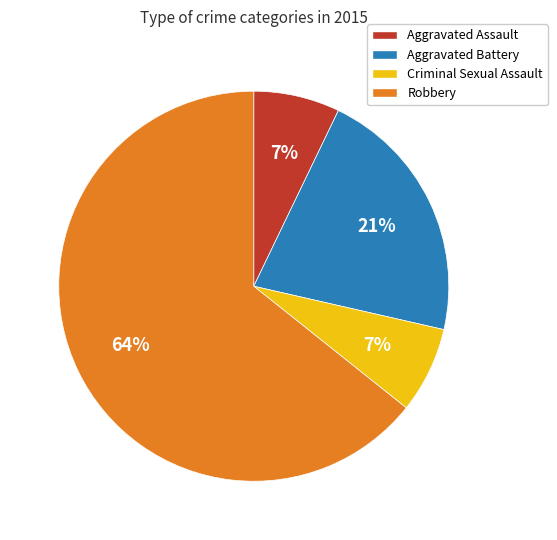

To the nearest percent, what percentage of the pie is Aggravated Assault?

7%